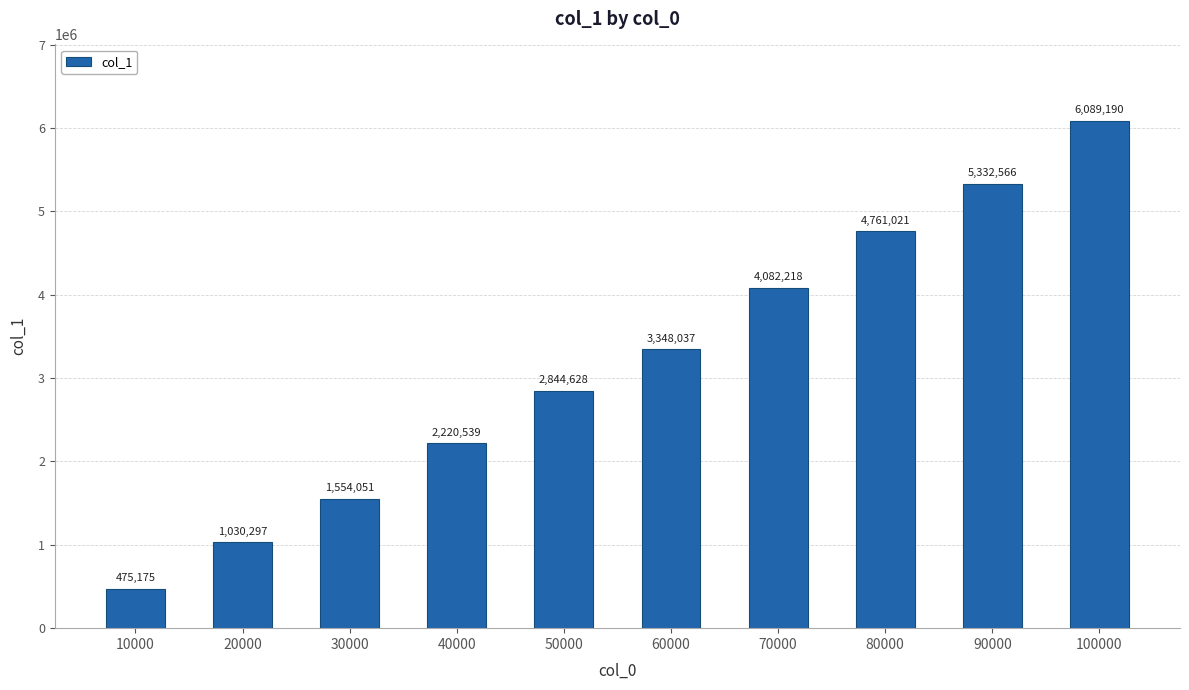

What is the sum of all values?

31737722